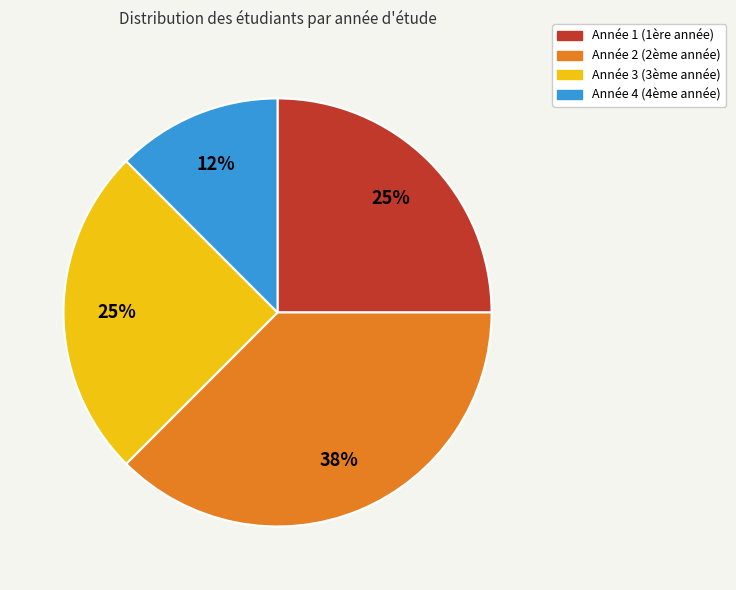

Is there any slice that represents more than half of the pie?

No